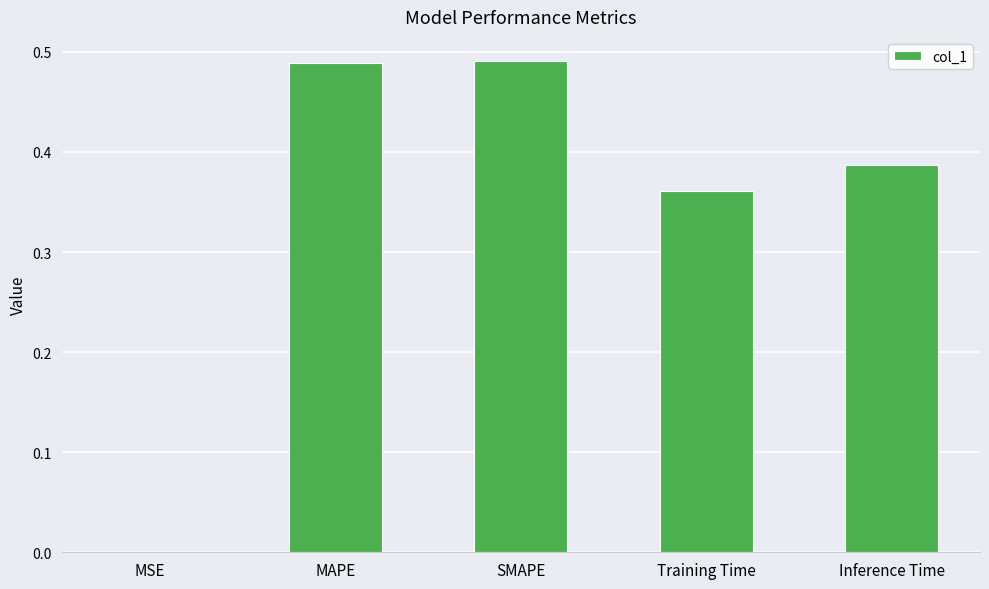

What is the sum of the values at Training Time and Inference Time?

0.7